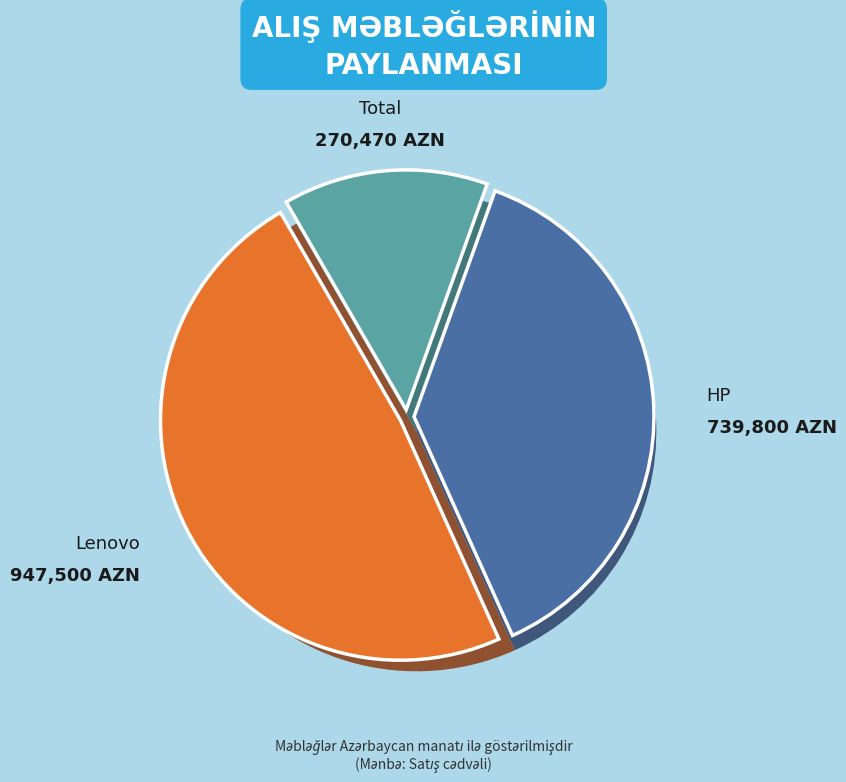

Approximately how many times larger is the value at HP compared to Lenovo?

0.8